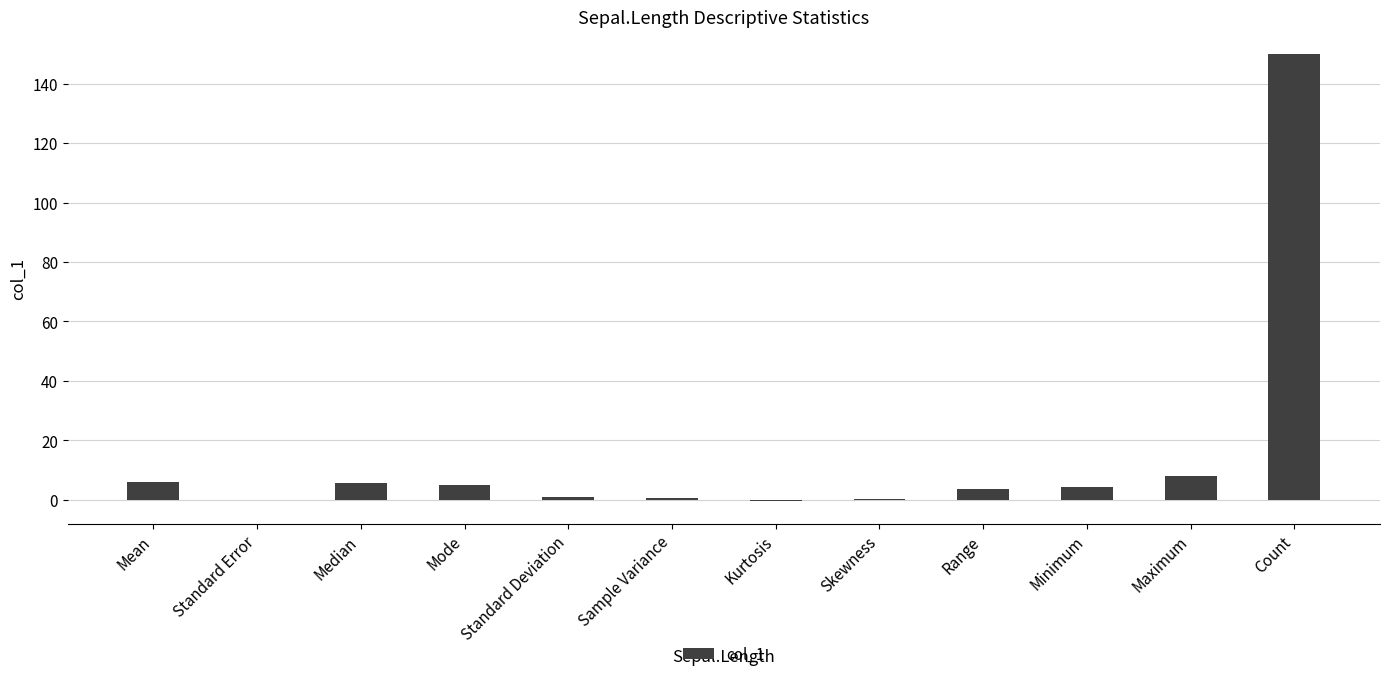

What is the maximum value shown in the chart?

150.0